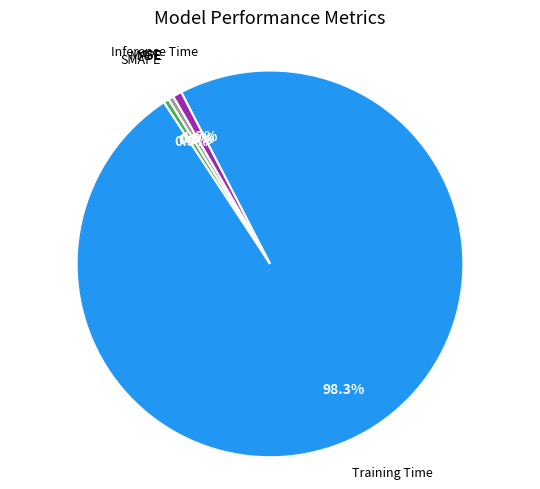

True or false: SMAPE accounts for 0% of the total.

True